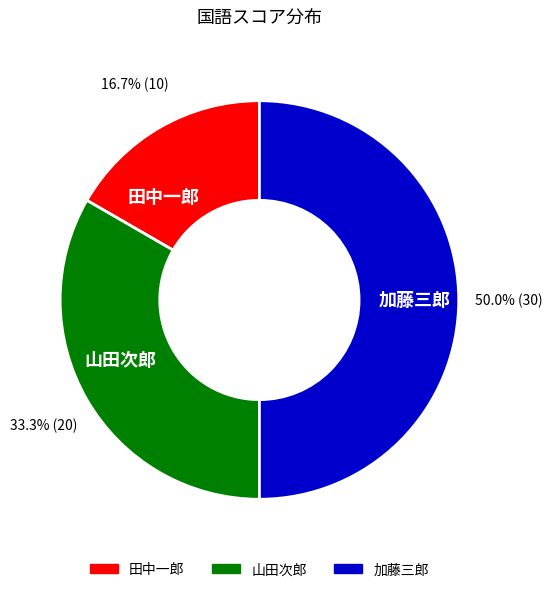

What is the total percentage of 加藤三郎 and 田中一郎?

66.7%